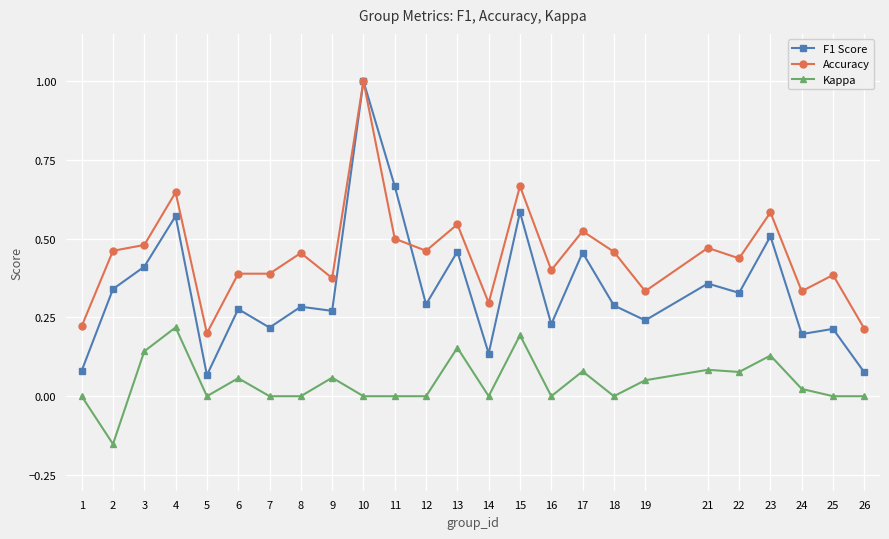

How many series are shown in this chart?

3